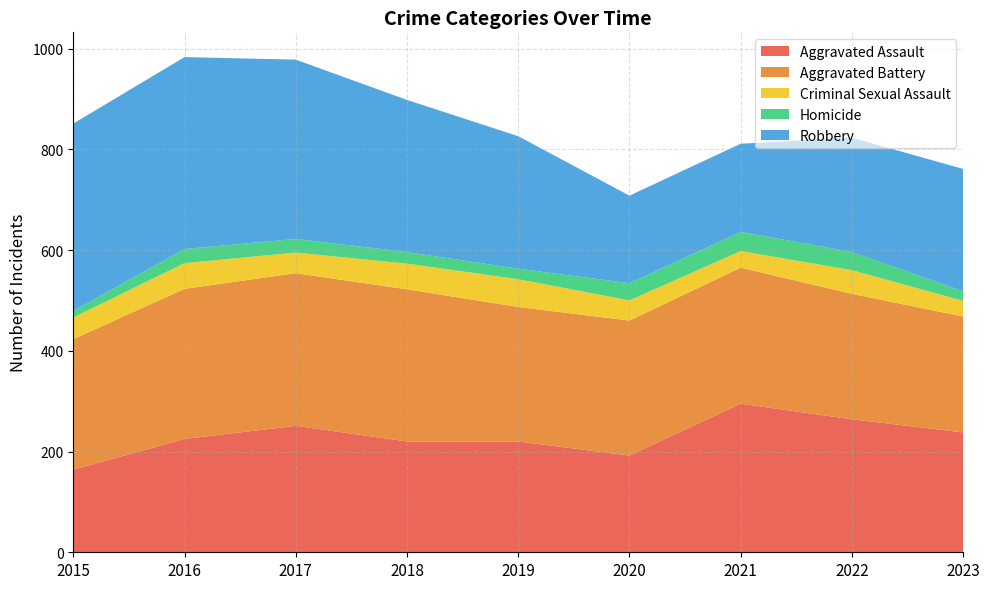

Reading right to left, what are all the values shown in this chart?

Aggravated Assault: 2023=238	2022=264	2021=295	2020=192	2019=220	2018=220	2017=251	2016=225	2015=164
Aggravated Battery: 2023=230	2022=249	2021=270	2020=268	2019=267	2018=302	2017=303	2016=298	2015=259
Criminal Sexual Assault: 2023=31	2022=47	2021=33	2020=40	2019=55	2018=51	2017=41	2016=51	2015=43
Homicide: 2023=19	2022=36	2021=38	2020=34	2019=21	2018=23	2017=27	2016=28	2015=13
Robbery: 2023=243	2022=227	2021=175	2020=174	2019=263	2018=302	2017=356	2016=381	2015=372